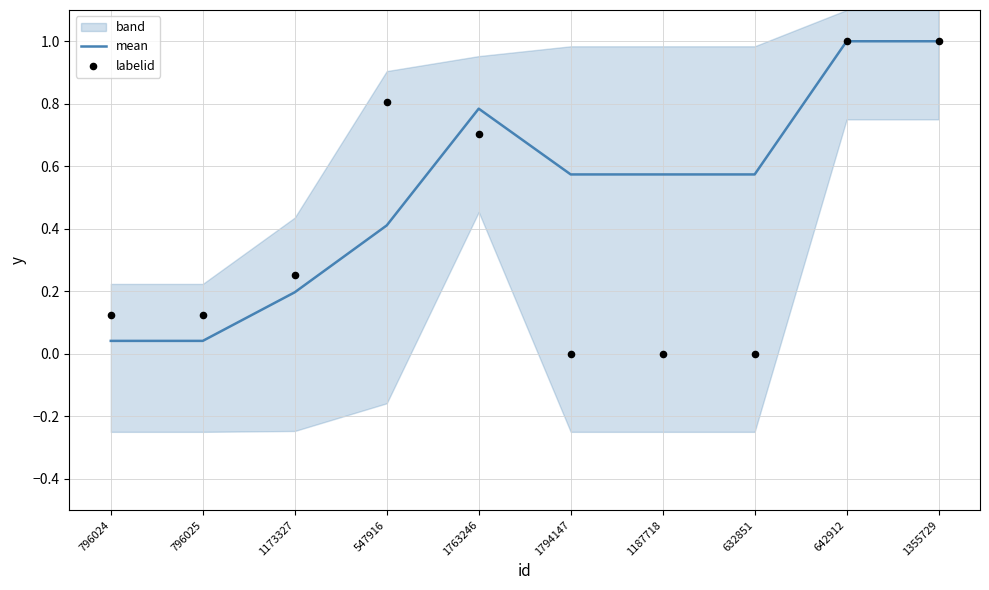

The mean series shows 0.3 at 1173327. True or false?

False